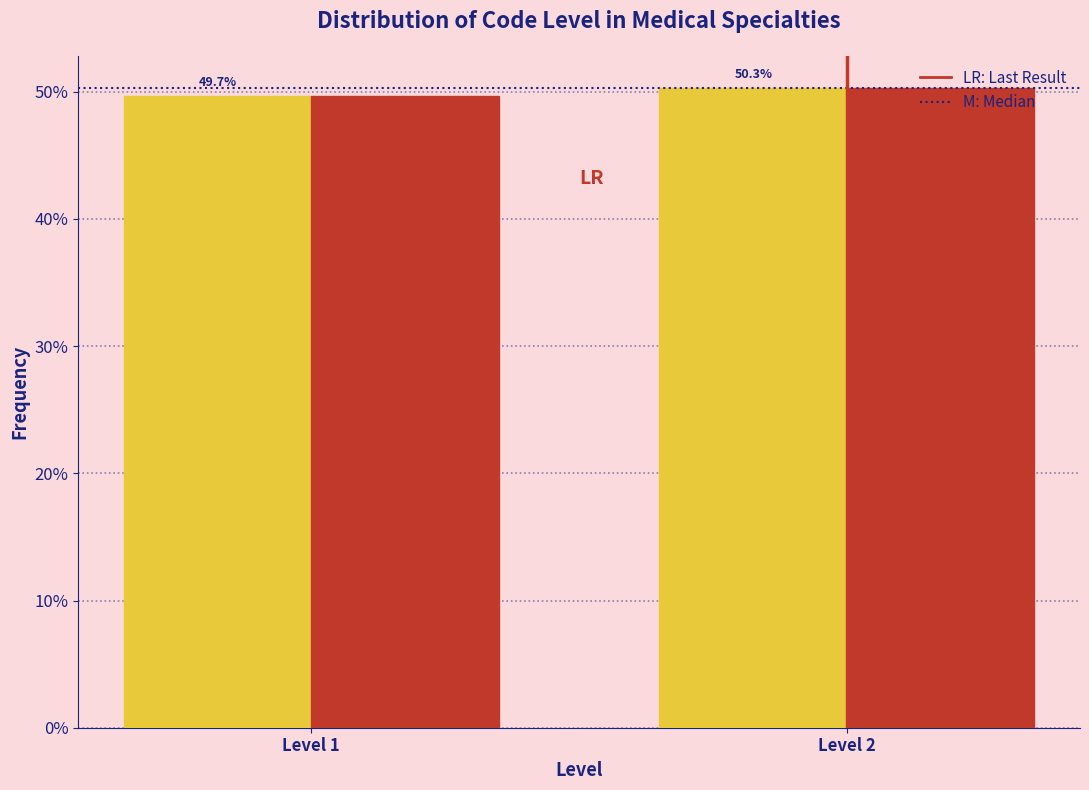

Are the bars grouped side by side (vs. stacked)?

Yes